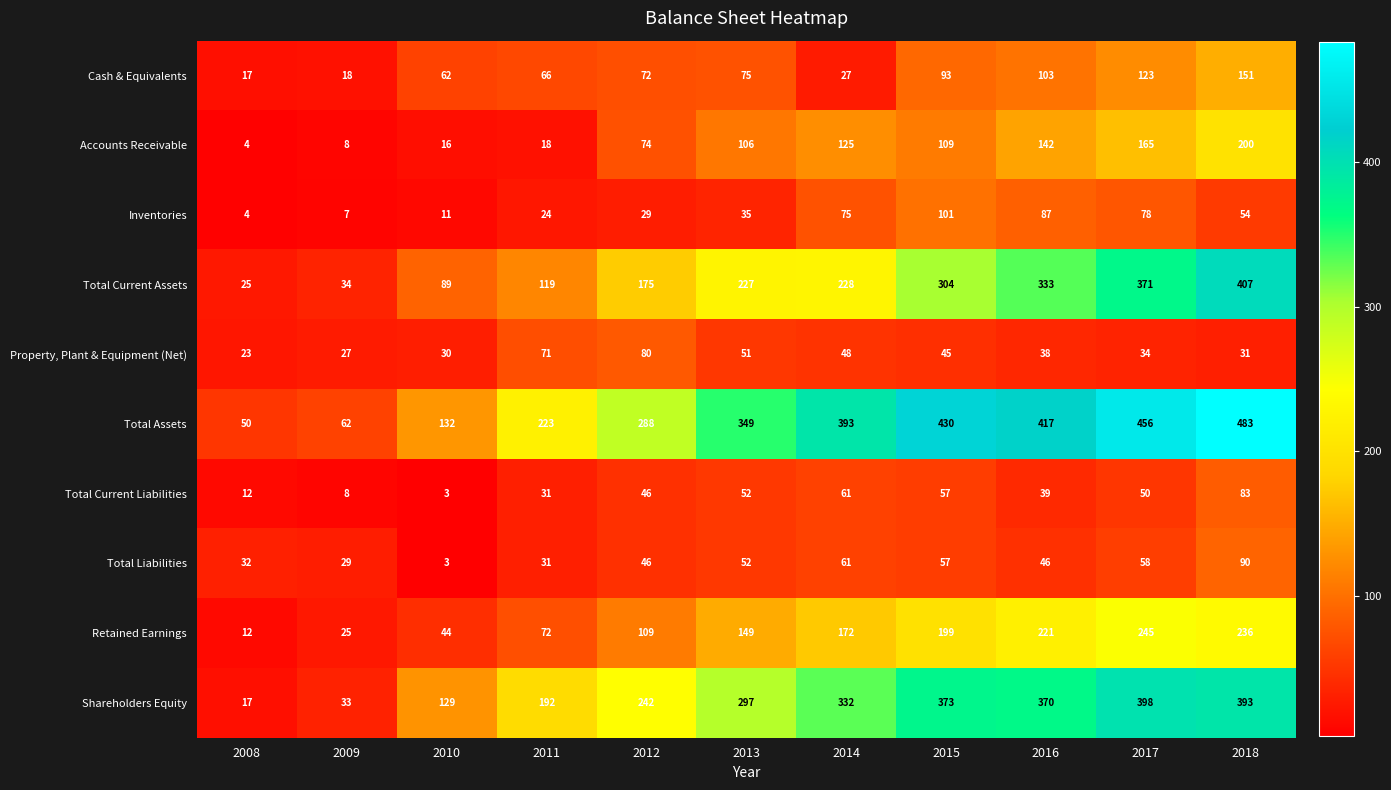

What is the difference between the maximum and minimum values in the Total Current Liabilities series?

80